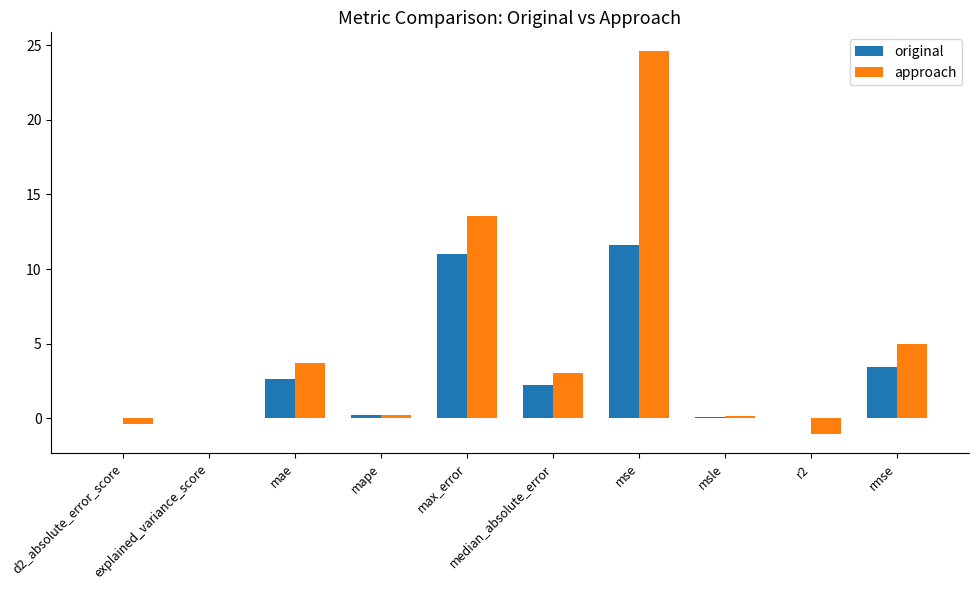

Is the value of approach at mse greater than the value of original at median_absolute_error?

Yes